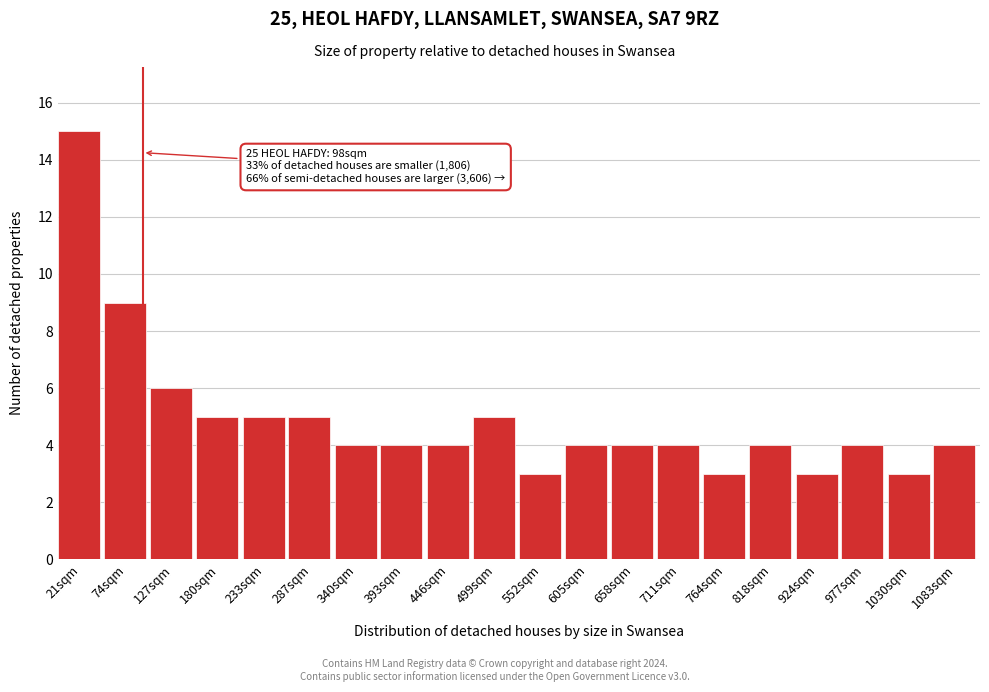

Reading left to right, list all the values displayed in this chart.

21sqm=15	74sqm=9	127sqm=6	180sqm=5	233sqm=5	287sqm=5	340sqm=4	393sqm=4	446sqm=4	499sqm=5	552sqm=3	605sqm=4	658sqm=4	711sqm=4	764sqm=3	818sqm=4	924sqm=3	977sqm=4	1030sqm=3	1083sqm=4